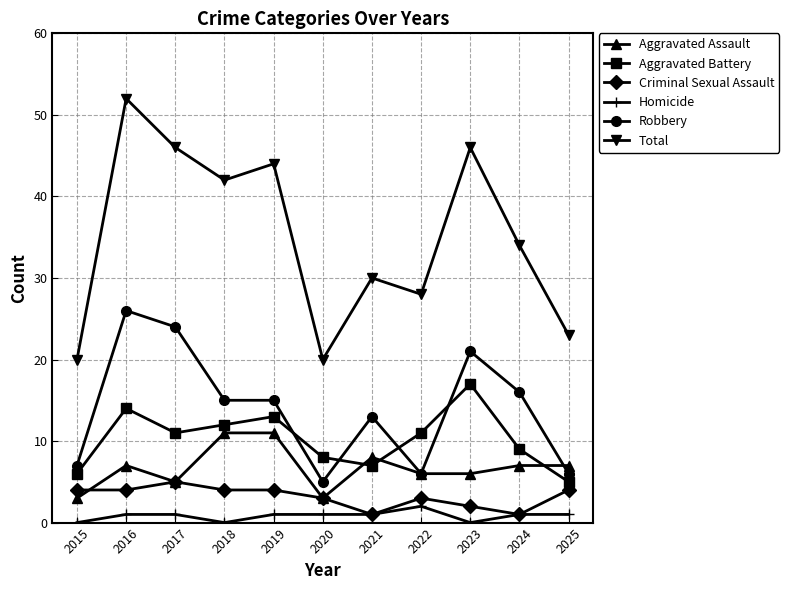

True or false: Aggravated Assault and Homicide cross at least once.

False